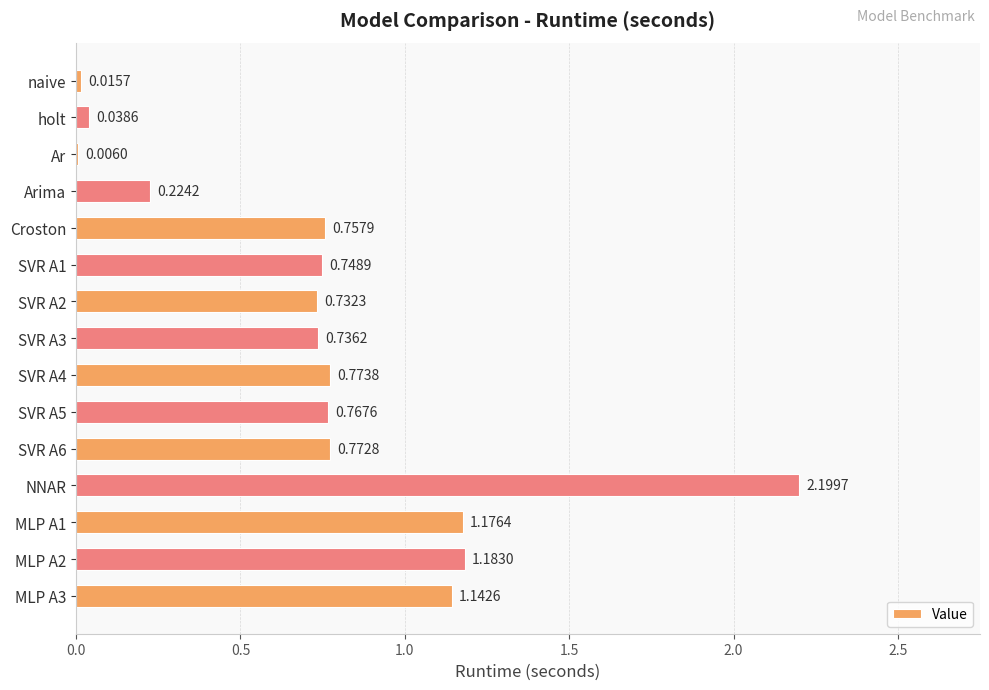

What is the change in value from Ar to MLP A1?

+1.2